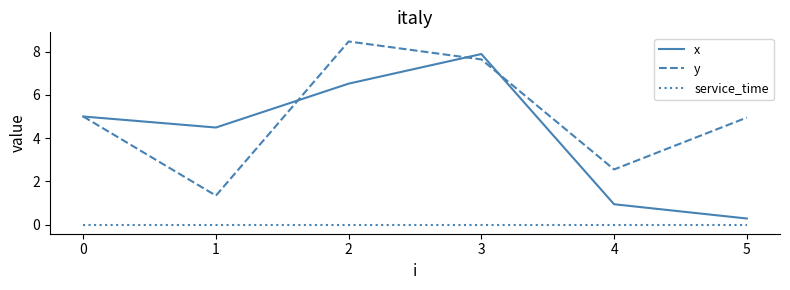

Rank the series by their average value, from lowest to highest.

service_time, x, y